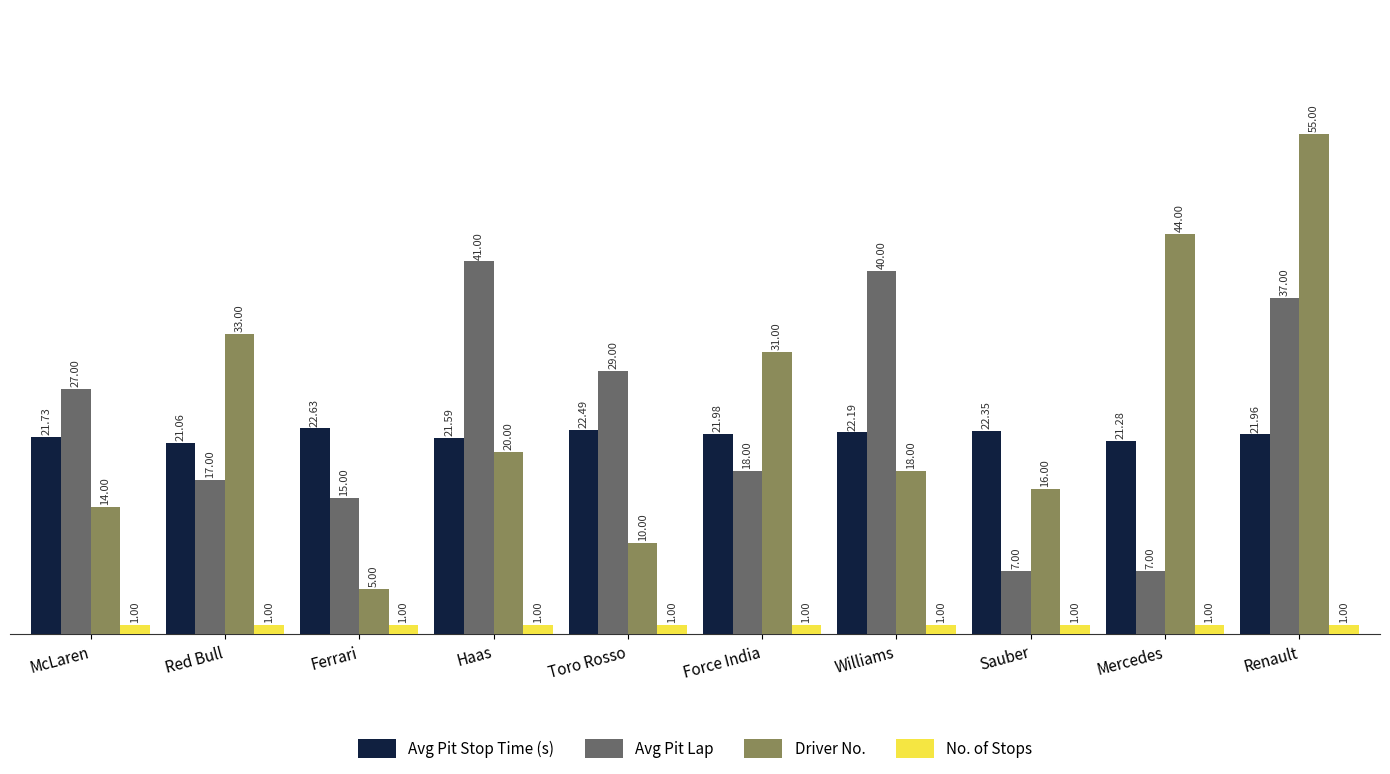

Is the value of No. of Stops at Williams greater than the value of Driver No. at Sauber?

No